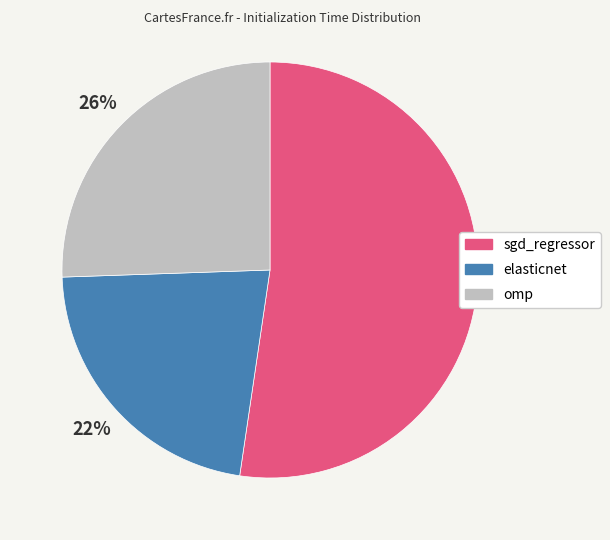

How many slices are in this pie chart?

3